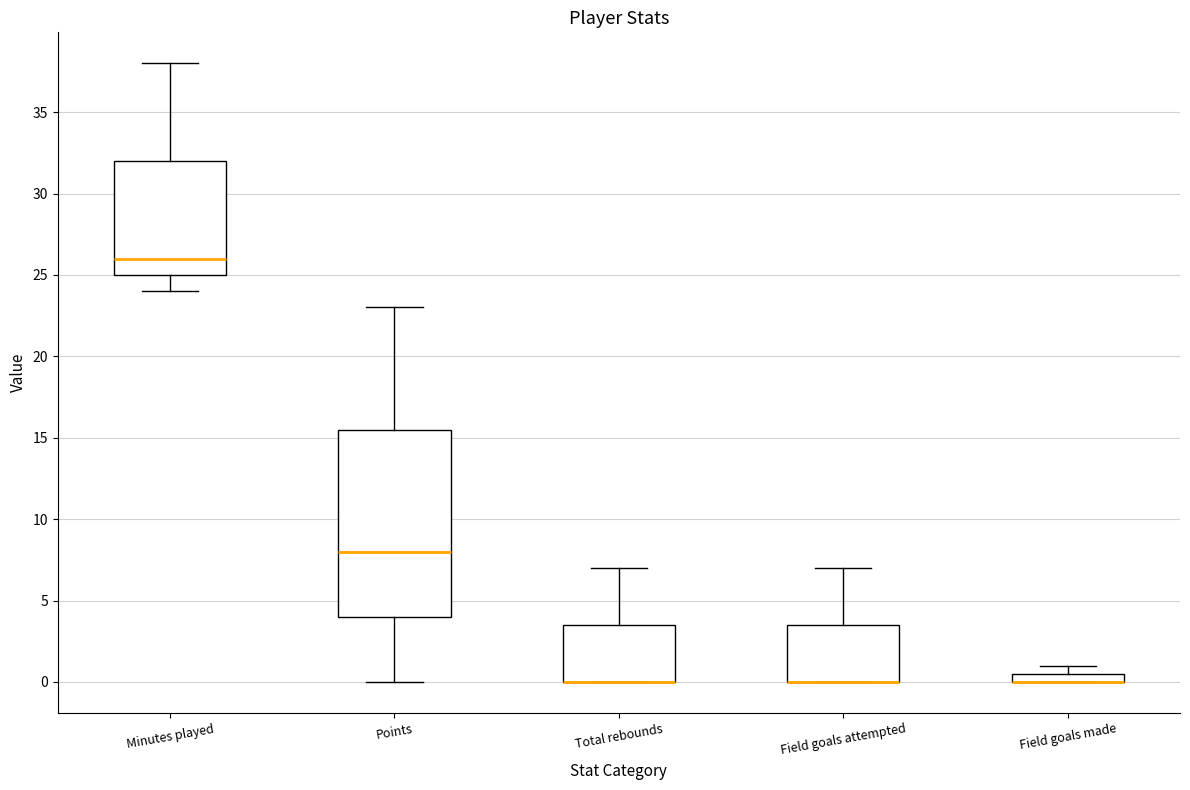

Which box is the tallest, from its lower edge to its upper edge?

Points